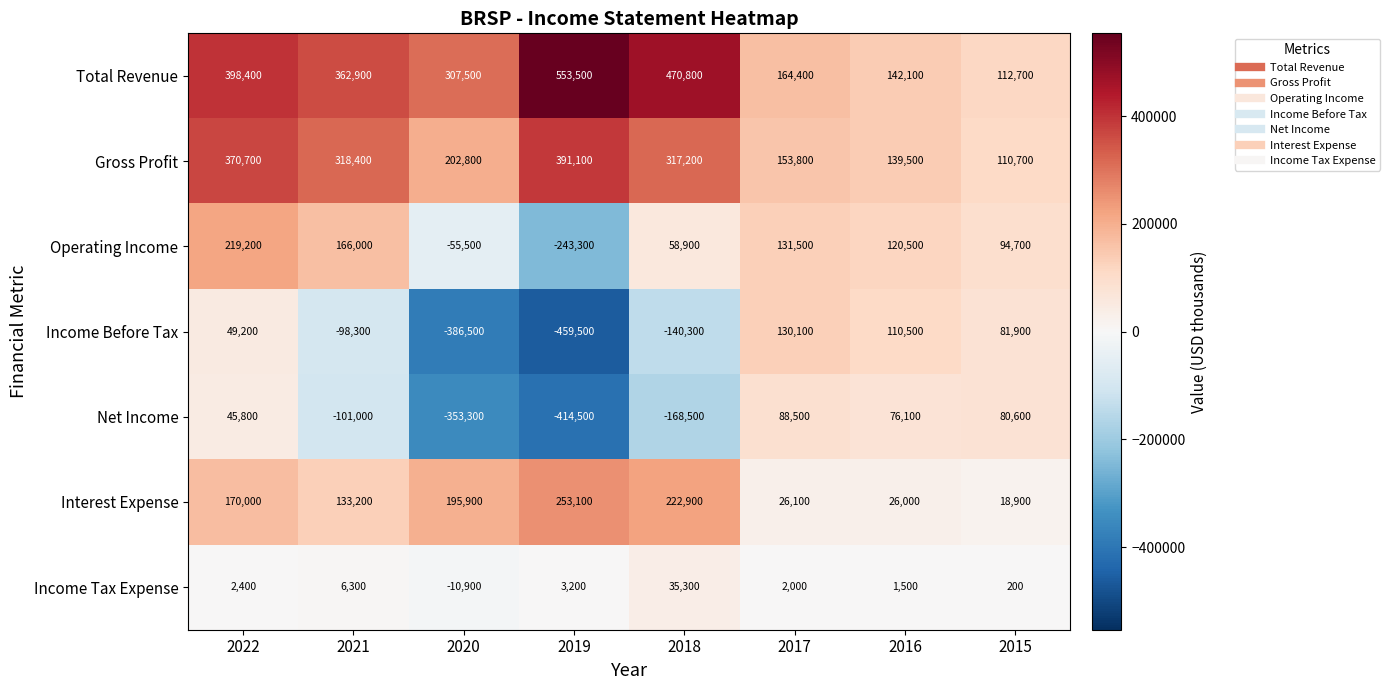

Between 2017 and 2015, which series saw the biggest shift?

Total Revenue